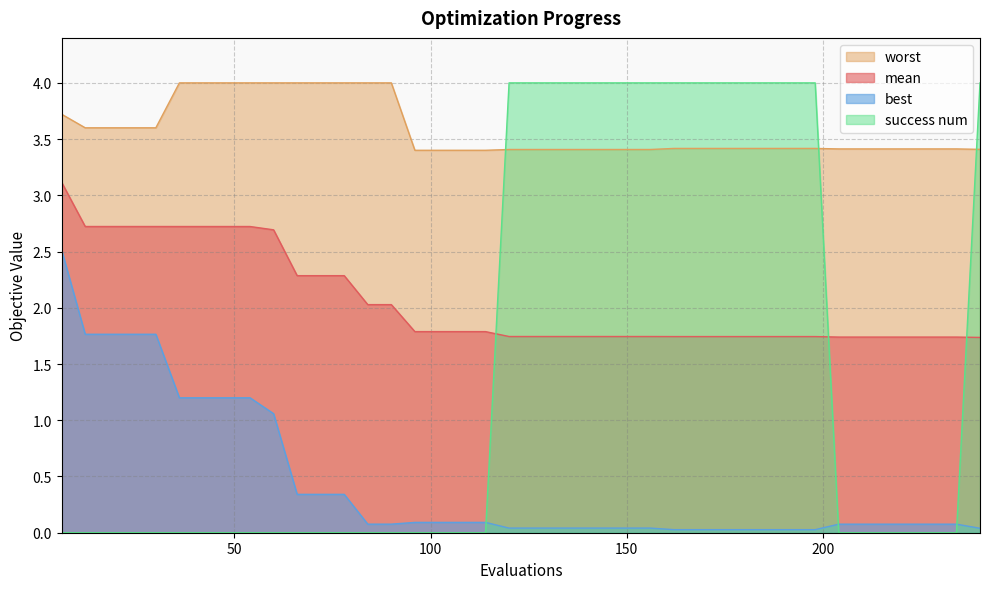

How many times do worst and success num cross each other?

3